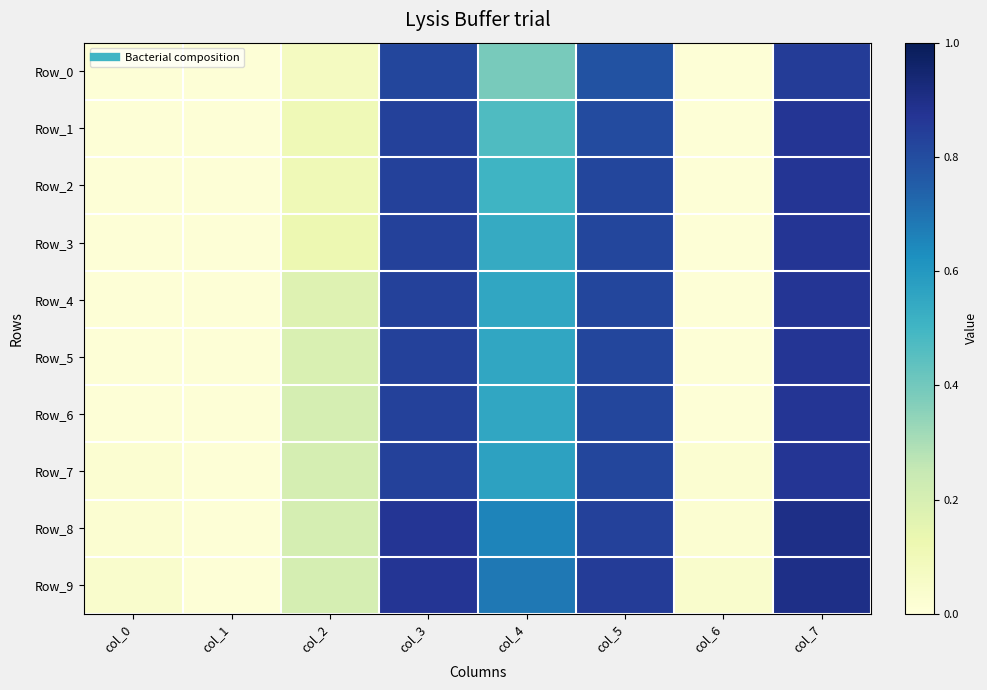

Which series has the widest spread of values?

Row_8